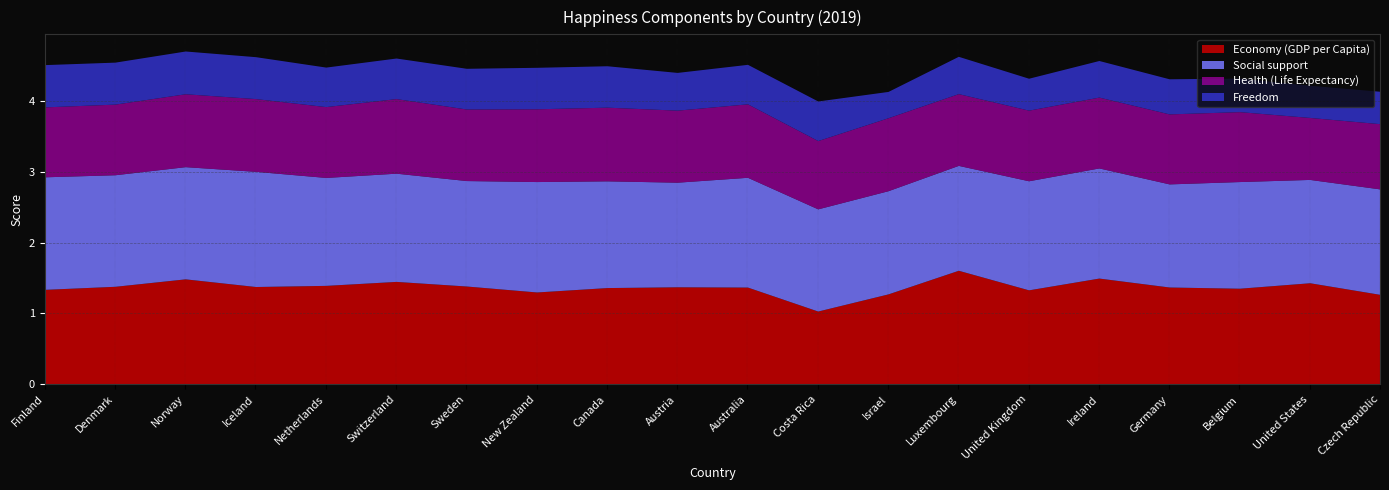

Rank the categories by Social support value from highest to lowest.

Iceland, Finland, Norway, Denmark, New Zealand, Ireland, Australia, United Kingdom, Switzerland, Netherlands, Canada, Belgium, Sweden, Czech Republic, Luxembourg, Austria, United States, Israel, Germany, Costa Rica